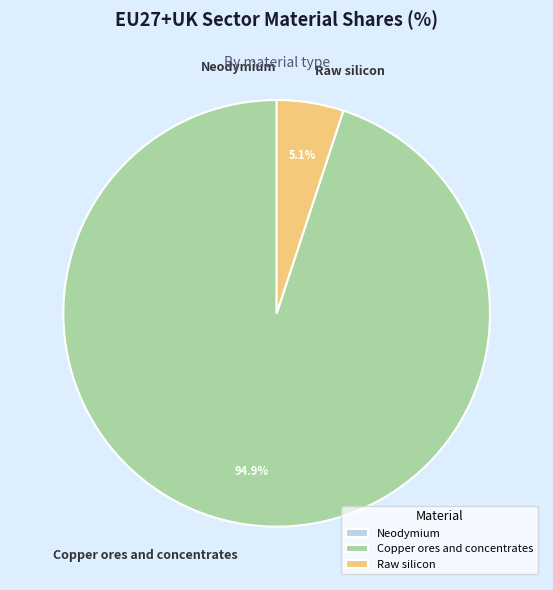

Does Raw silicon account for over 50% of the chart?

No